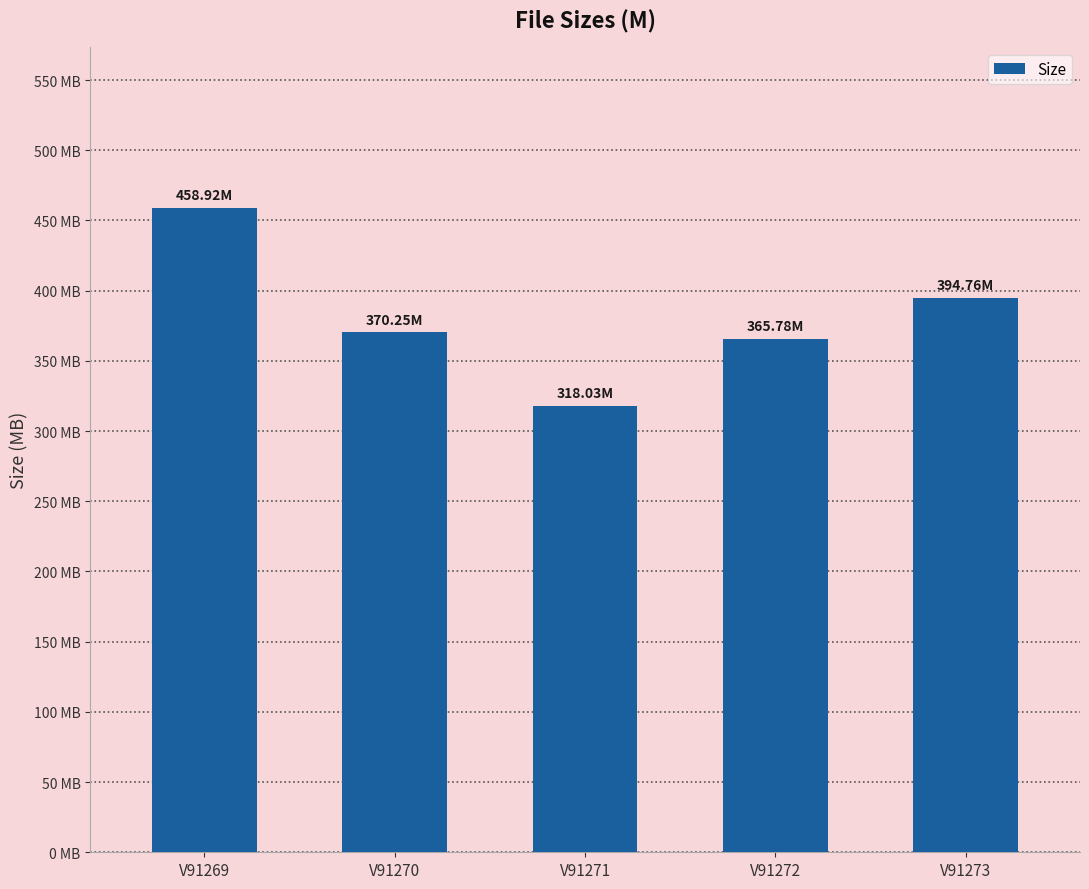

What is the ratio of the value at V91272 to the value at V91271?

1.2